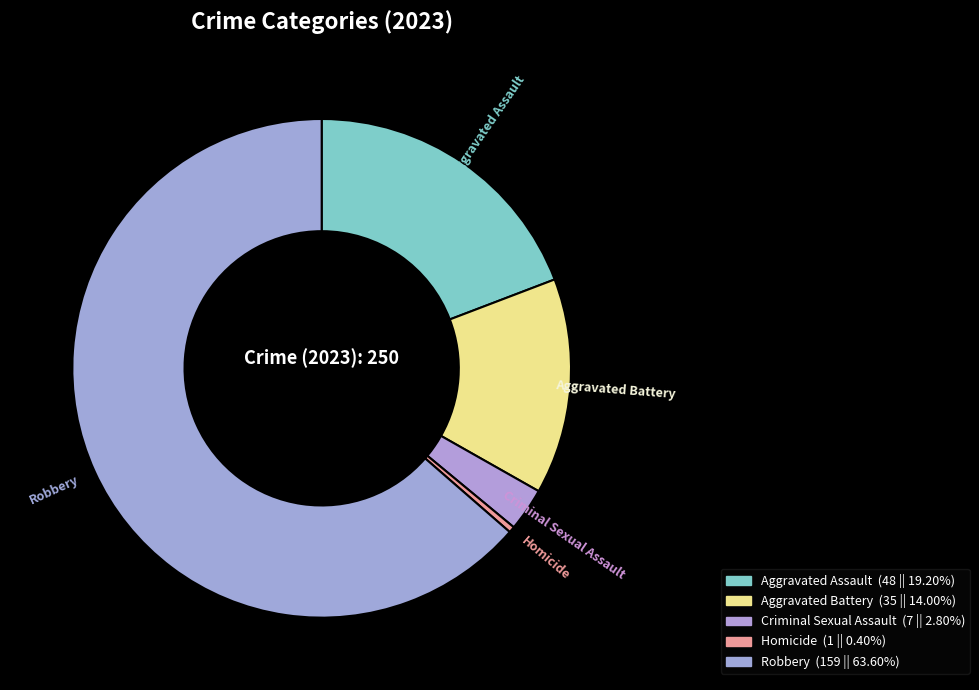

To the nearest percent, what is the difference between the Homicide and Aggravated Battery slice percentages?

14%